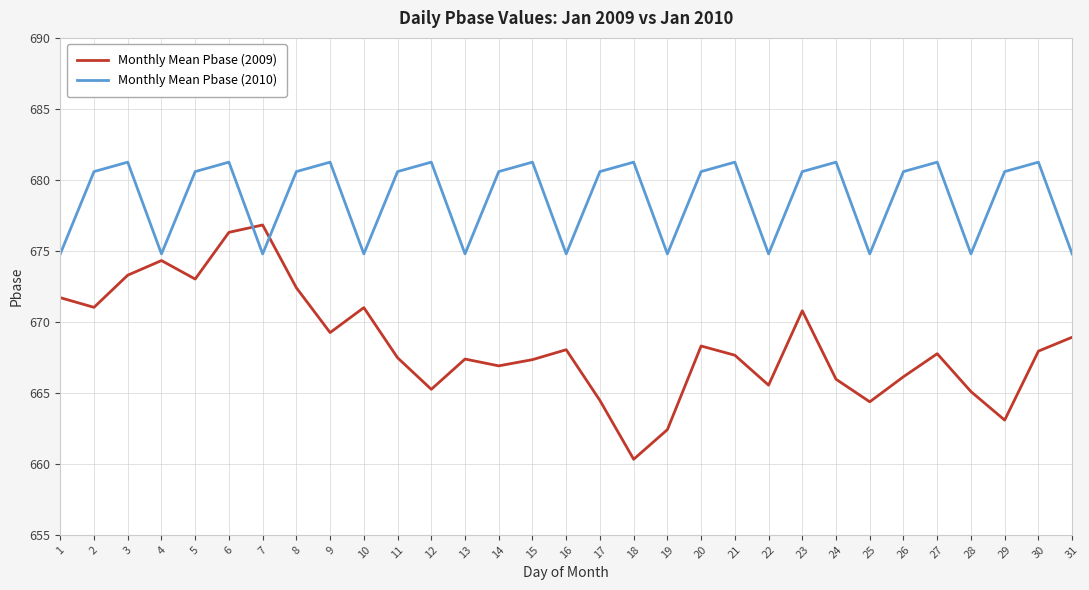

Which series changed the most between 4 and 31?

Monthly Mean Pbase (2009)